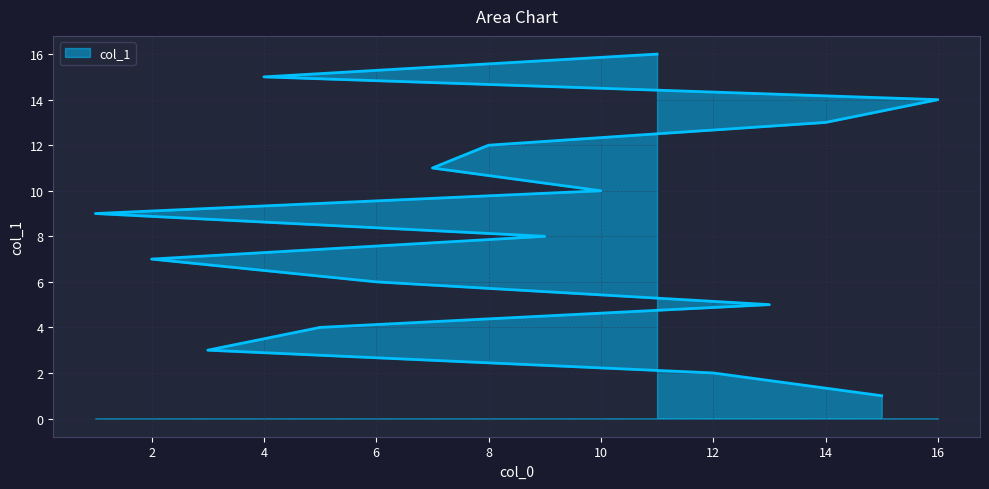

What is the label of the 3rd point from the left?

3